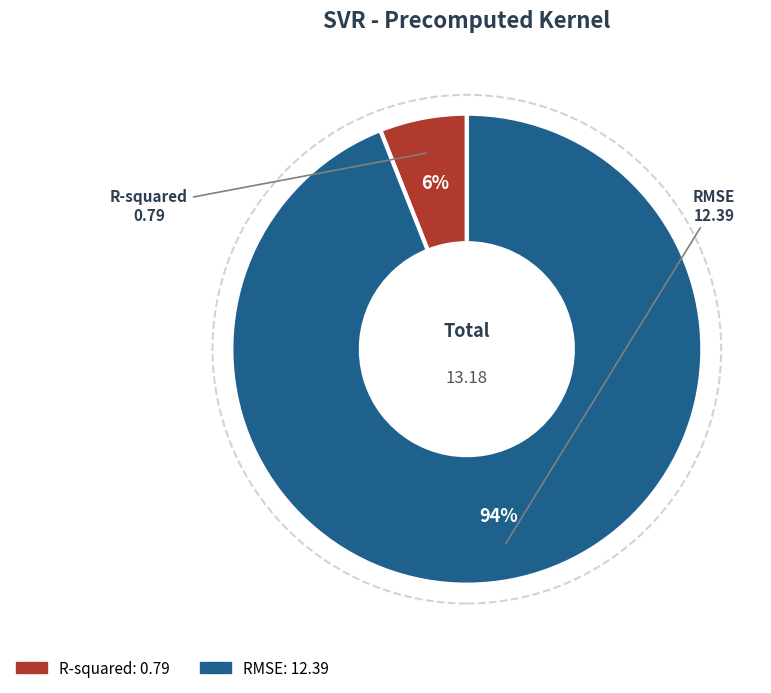

Does R-squared account for over 50% of the chart?

No